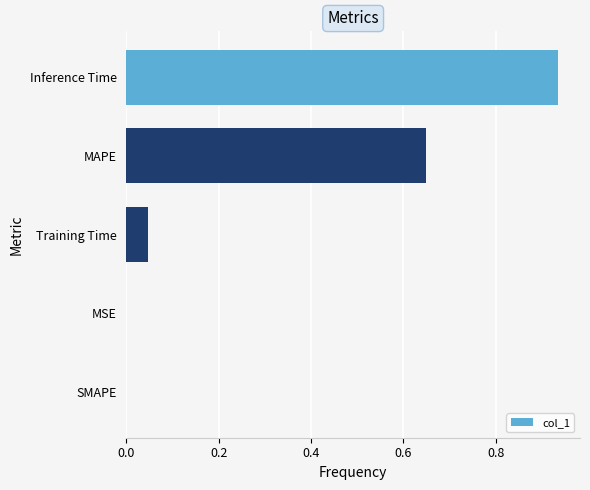

What is the sum of all values?

1.6